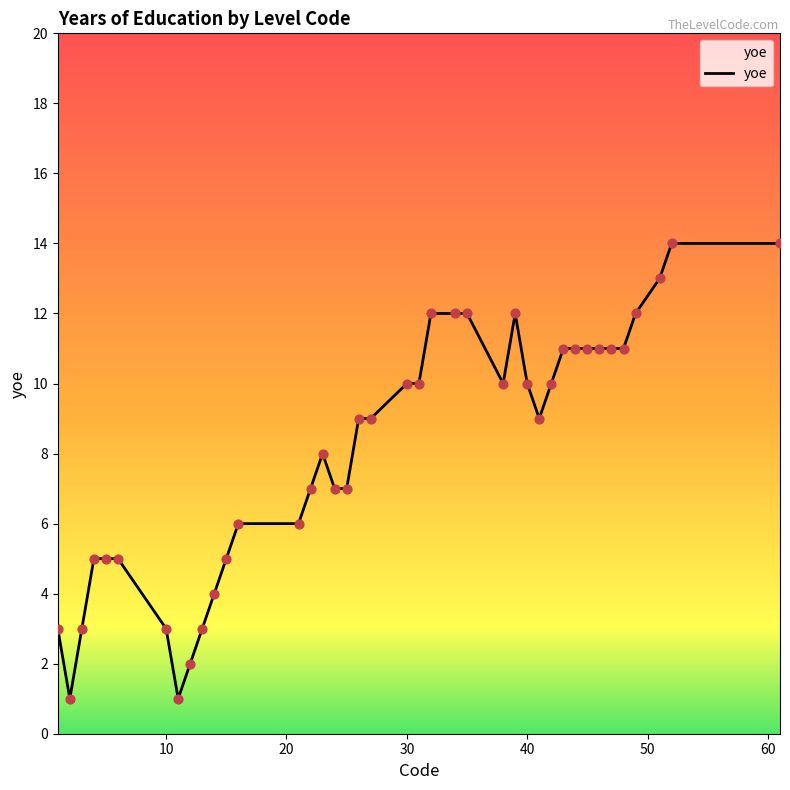

What is the difference between the maximum and minimum values?

13